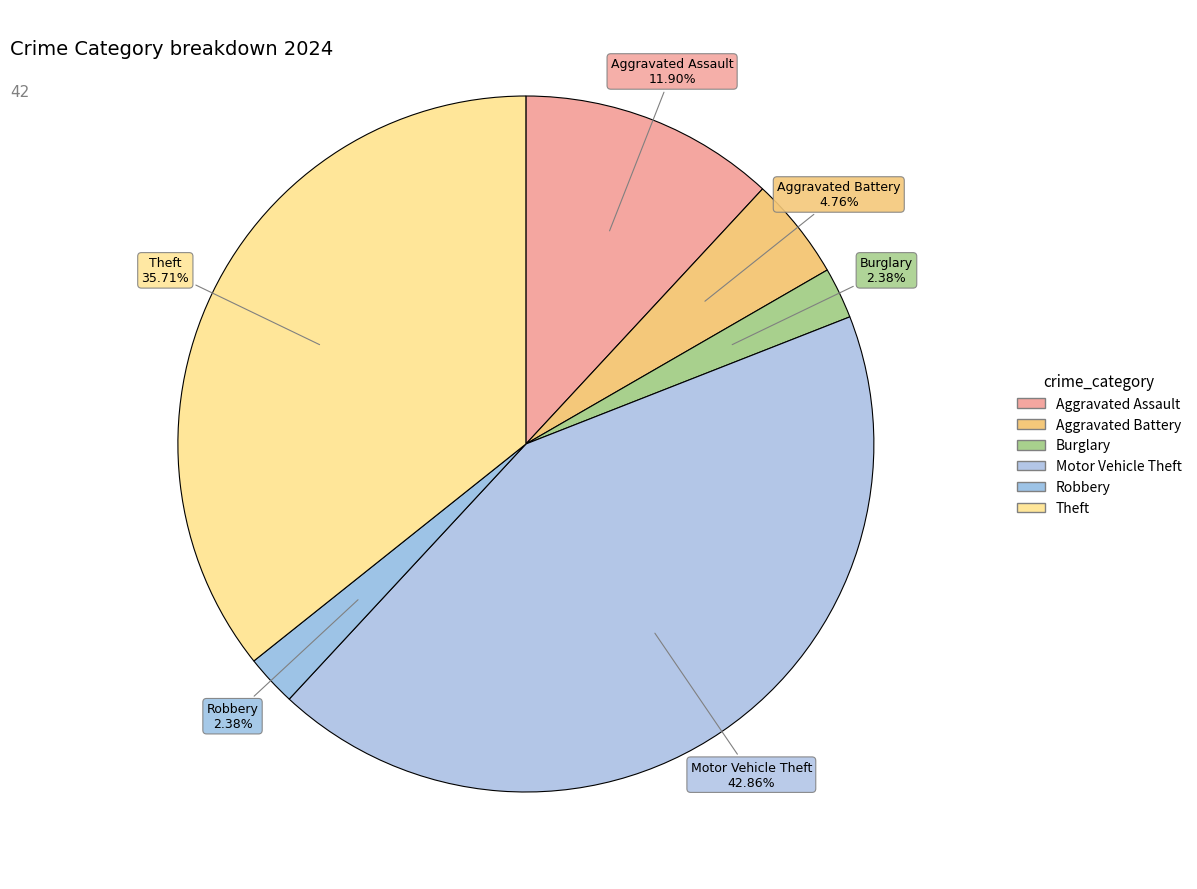

Is it true that Aggravated Assault is 12% of the pie?

True